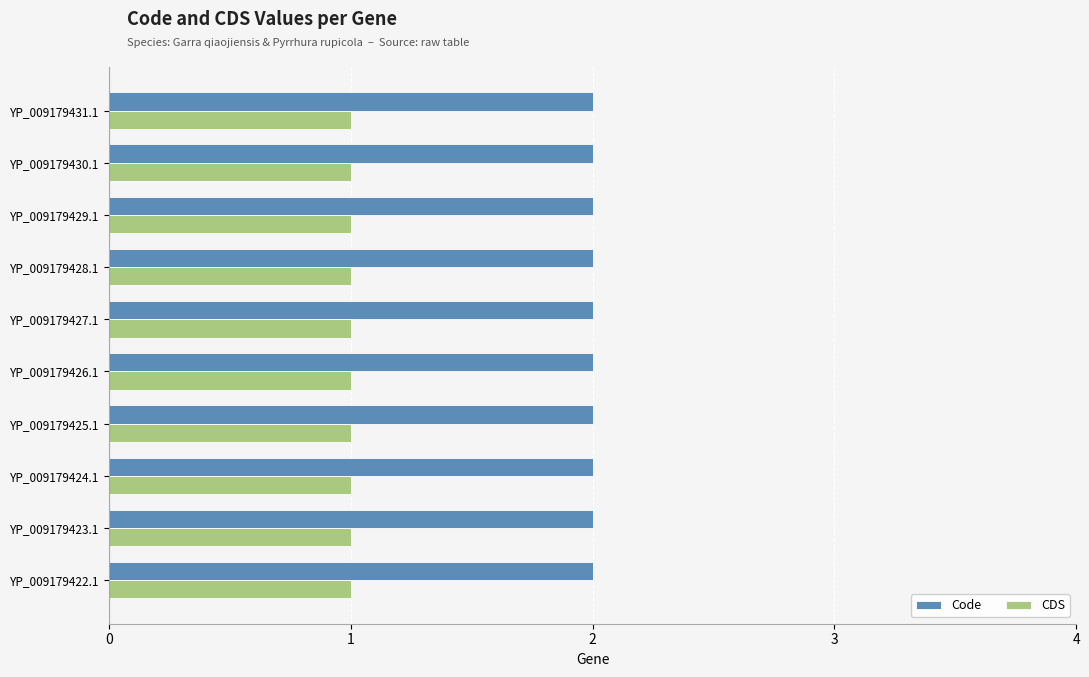

What is the total value across all series at YP_009179429.1?

3